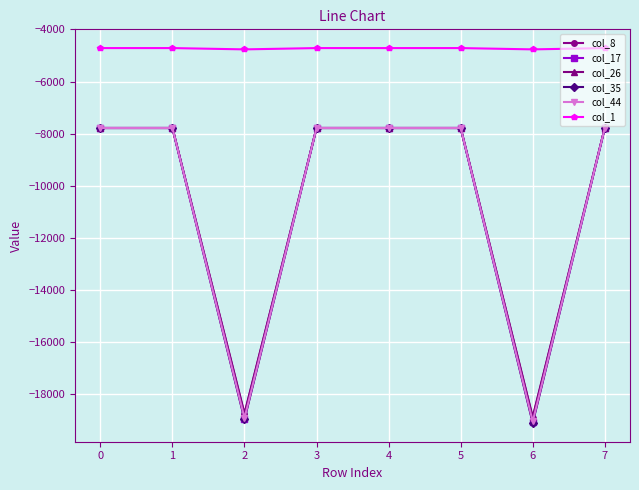

What is the total value across all series at 3?

-43609